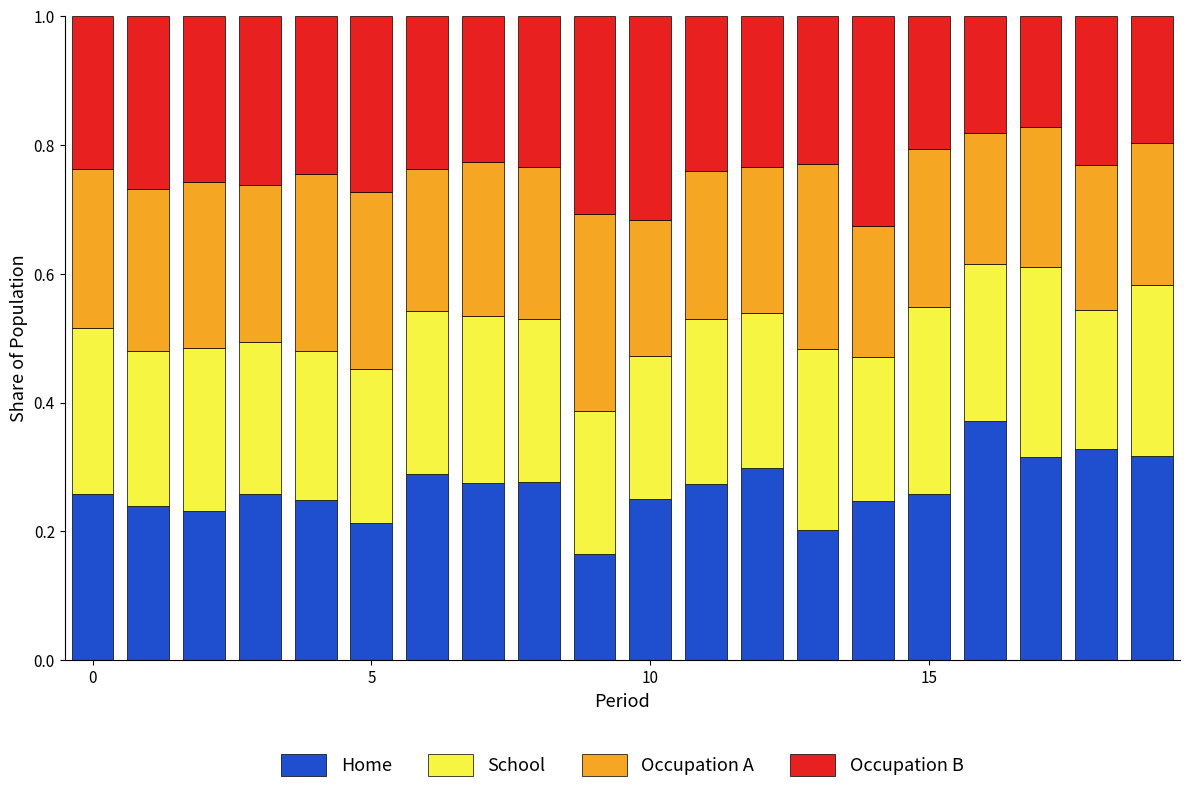

How many Home values are between 0 and 1?

20